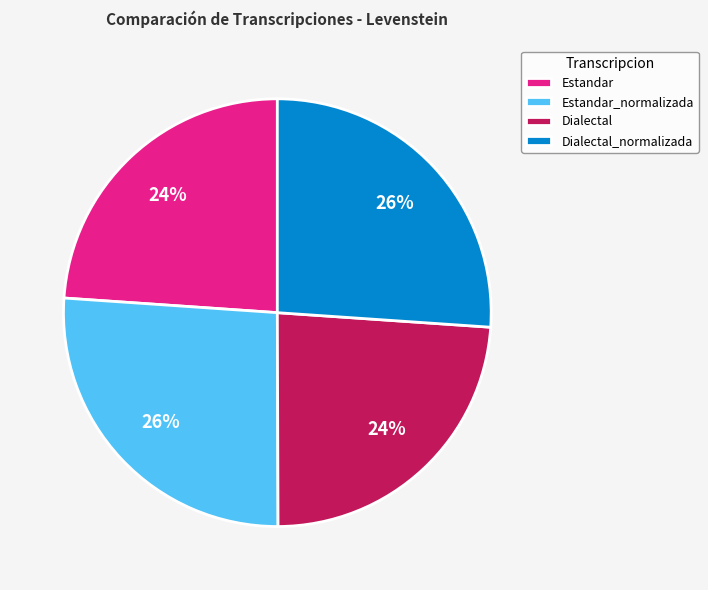

Approximately how many times larger is the value at Estandar compared to Dialectal?

1.0